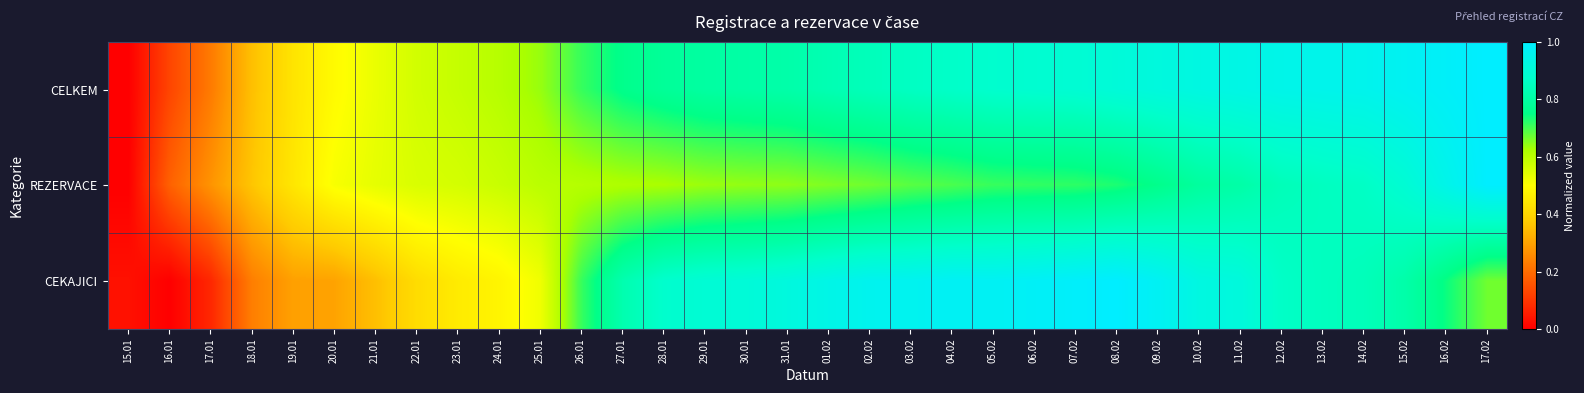

Which series changed the most between 10.02 and 17.02?

CEKAJICI